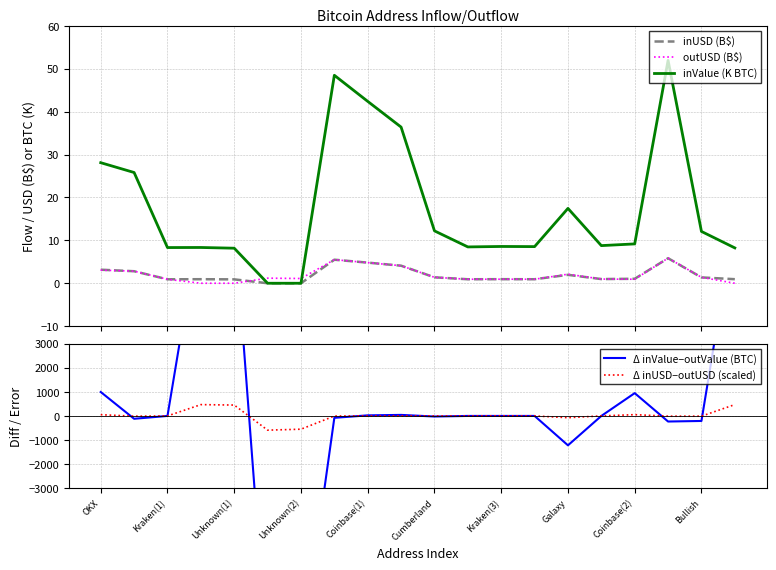

Reading left to right, extract all data points from this chart.

inUSD (B$): 3.2	2.8	0.9	0.9	0.9	0.0	0.0	5.5	4.8	4.1	1.4	0.9	0.9	0.9	2.0	1.0	1.0	5.8	1.4	0.9
outUSD (B$): 3.1	2.8	0.9	0.0	0.0	1.2	1.1	5.5	4.8	4.1	1.4	0.9	0.9	0.9	2.1	1.0	0.9	5.9	1.4	0.0
inValue (K BTC): 28.1	25.8	8.3	8.3	8.2	0.0	0.0	48.5	42.4	36.4	12.2	8.5	8.6	8.5	17.5	8.8	9.2	52.0	12.1	8.2
Δ inValue−outValue (BTC): 997.1	-118.6	0.0	8340.3	8173.8	-10241.4	-9999.9	-78.1	24.0	43.0	-24.5	0.0	0.0	0.0	-1224.2	0.0	949.4	-232.8	-209.5	8241.3
Δ inUSD−outUSD (scaled): 51.4	-10.7	-0.8	471.0	452.7	-592.2	-552.5	-4.8	0.8	2.2	-0.5	-2.3	5.1	-1.0	-73.0	1.2	53.0	-10.9	-10.5	472.4